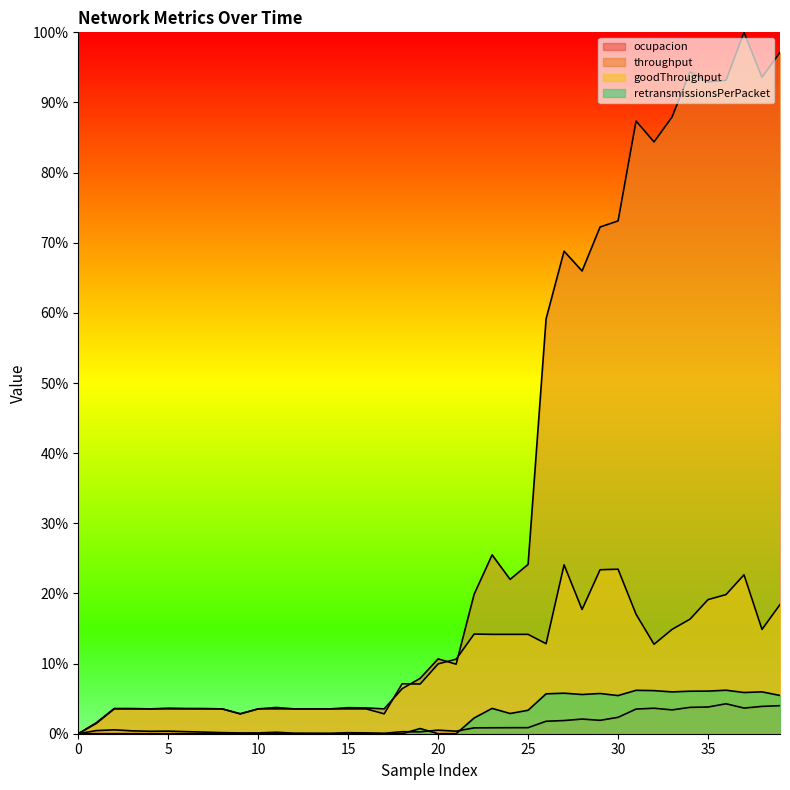

Where is the first local minimum for throughput?

4